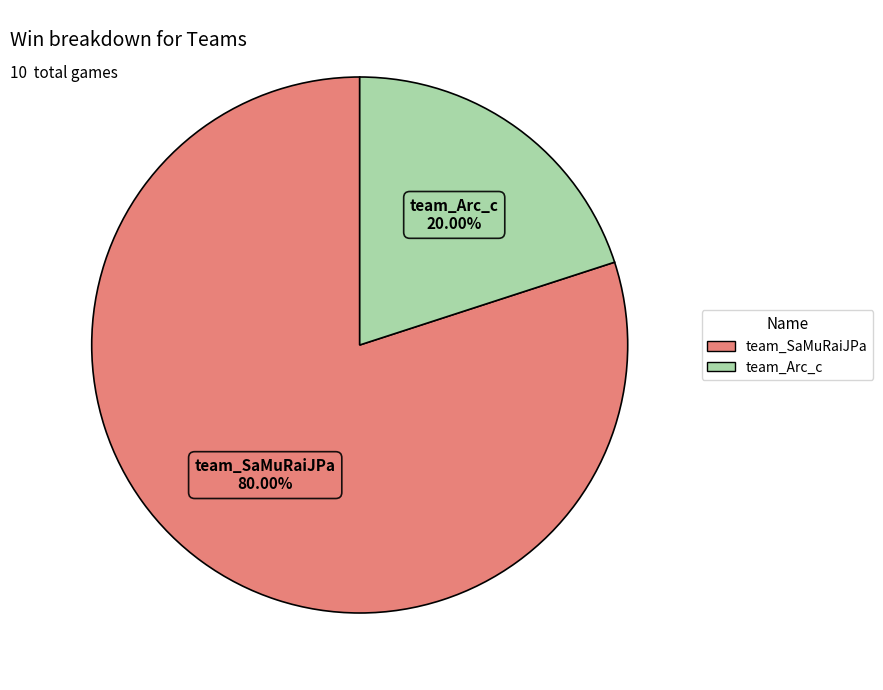

How many slices are in this pie chart?

2